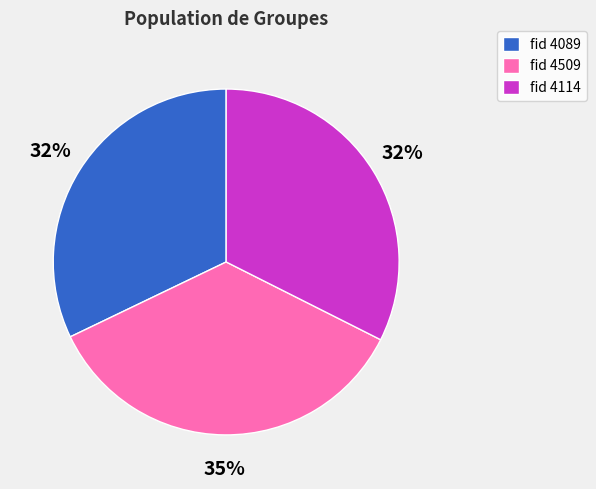

Is the sum of fid 4089 and fid 4114 greater than half?

Yes